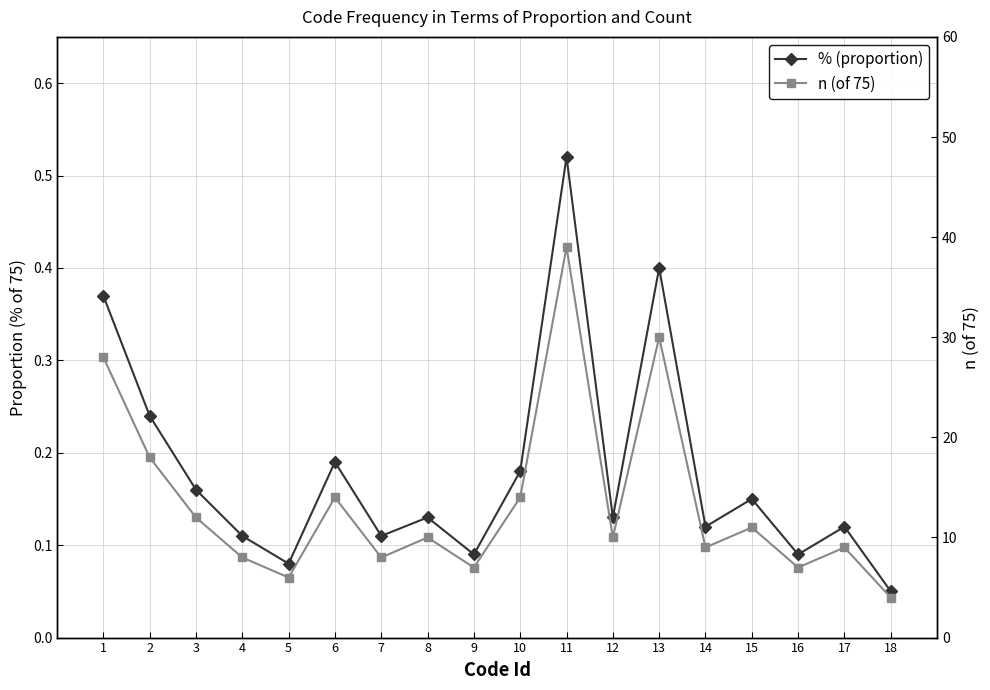

Is this an area chart (filled region under the line)?

No